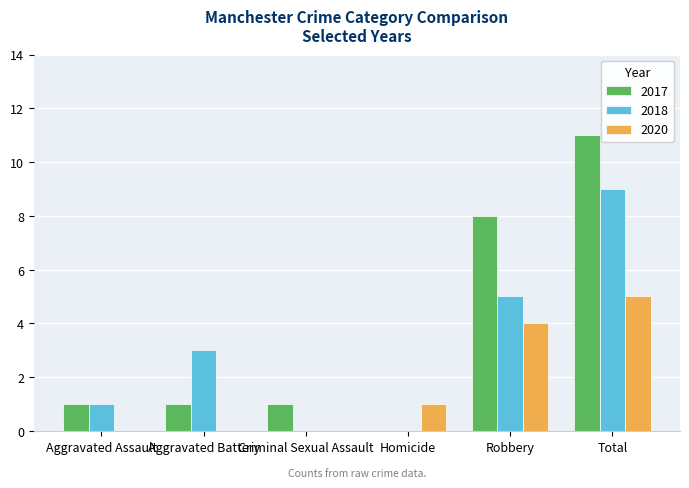

Count the number of data series in this chart.

3